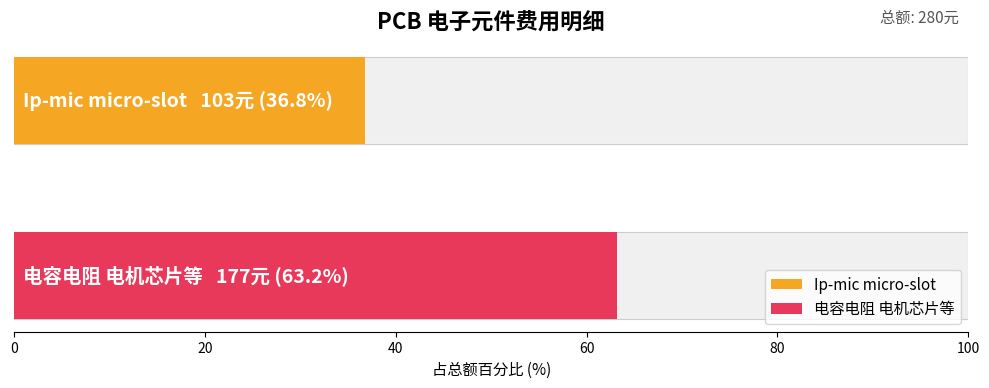

The chart shows a value of 103 at Ip-mic micro-slot. True or false?

True